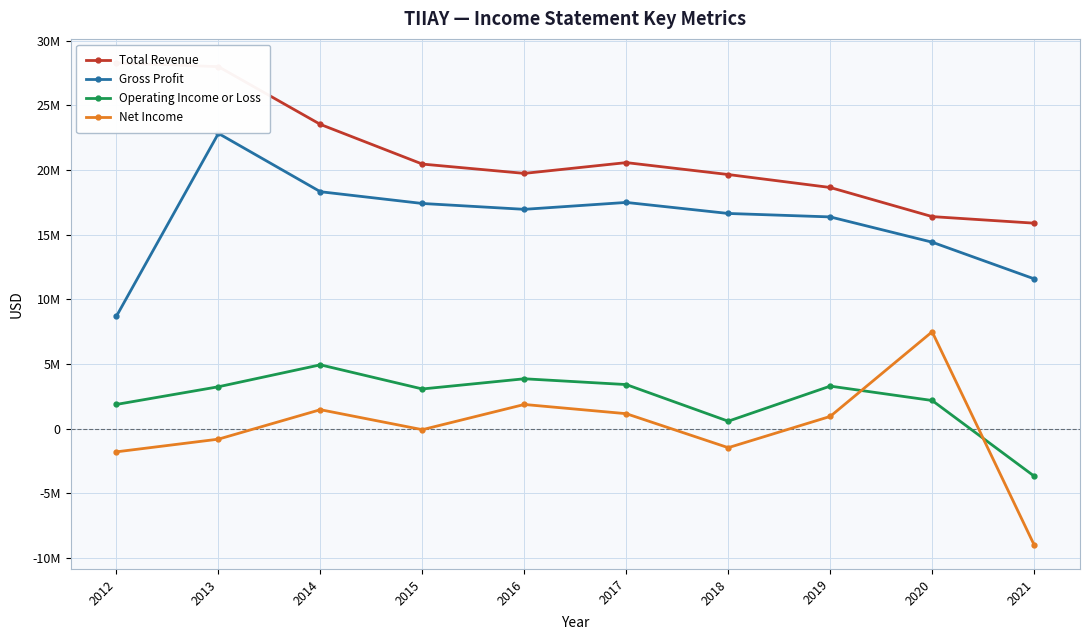

List the labels in order of Operating Income or Loss value, smallest first.

2021, 2018, 2012, 2020, 2015, 2013, 2019, 2017, 2016, 2014